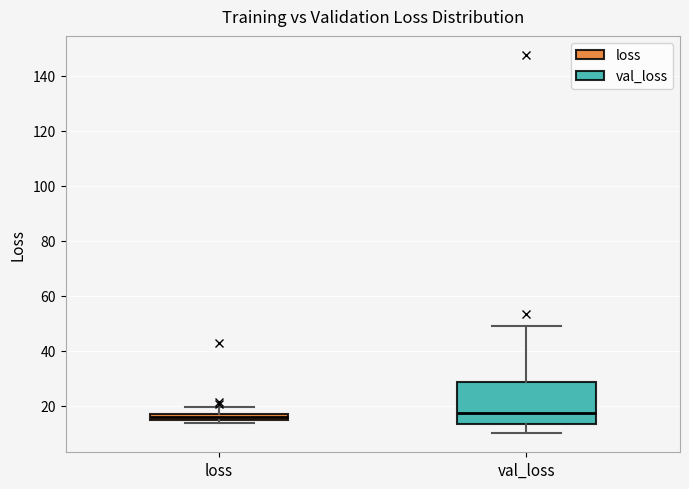

Which box is the tallest, from its lower edge to its upper edge?

val_loss